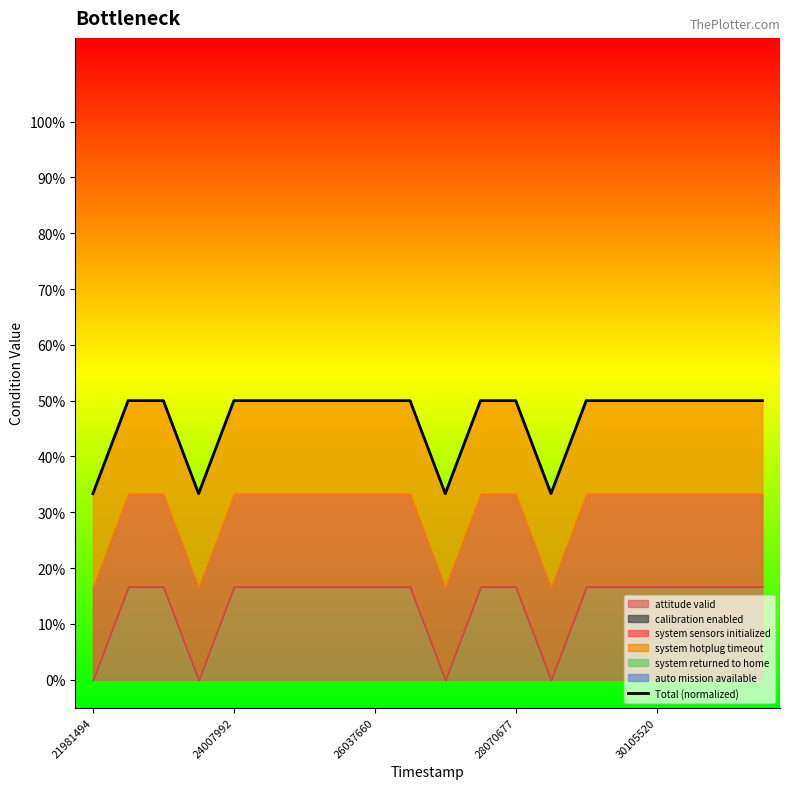

Which has a higher value, 9 or 11?

9